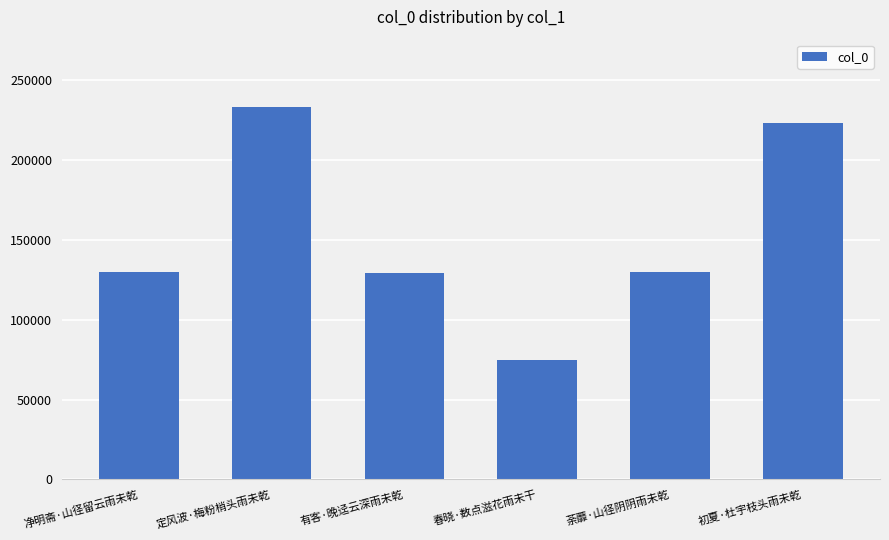

True or false: the data shows 129693 at 净明斋·山径留云雨未乾.

True